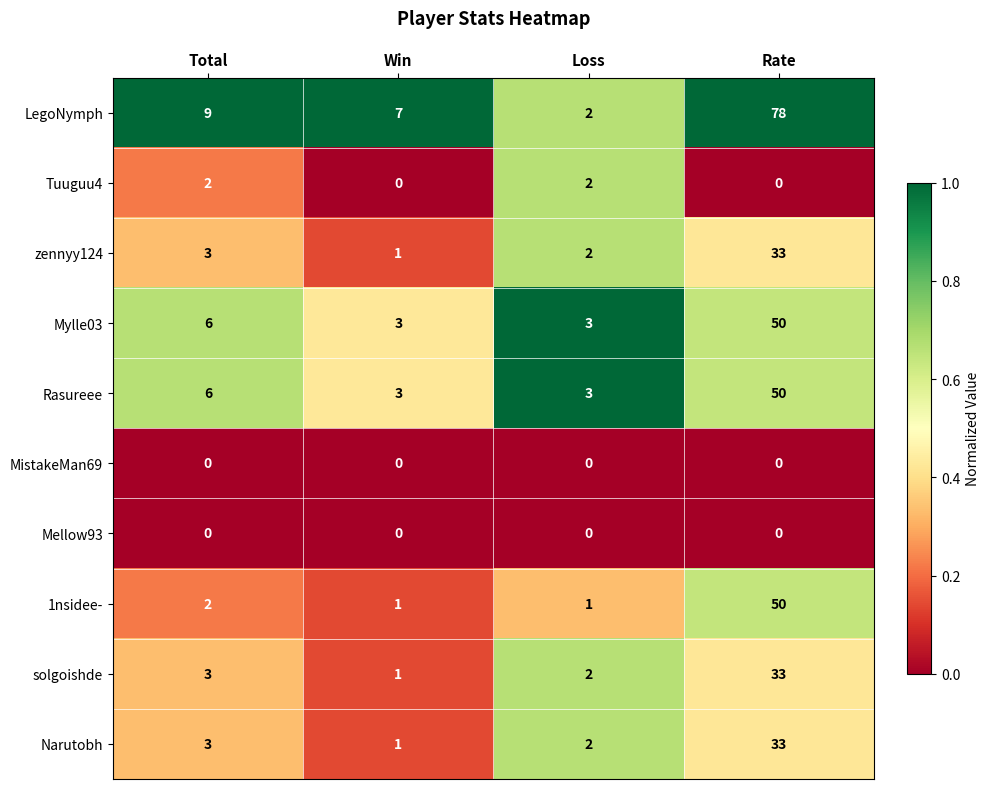

Where is zennyy124 nearest to the value 17?

Total